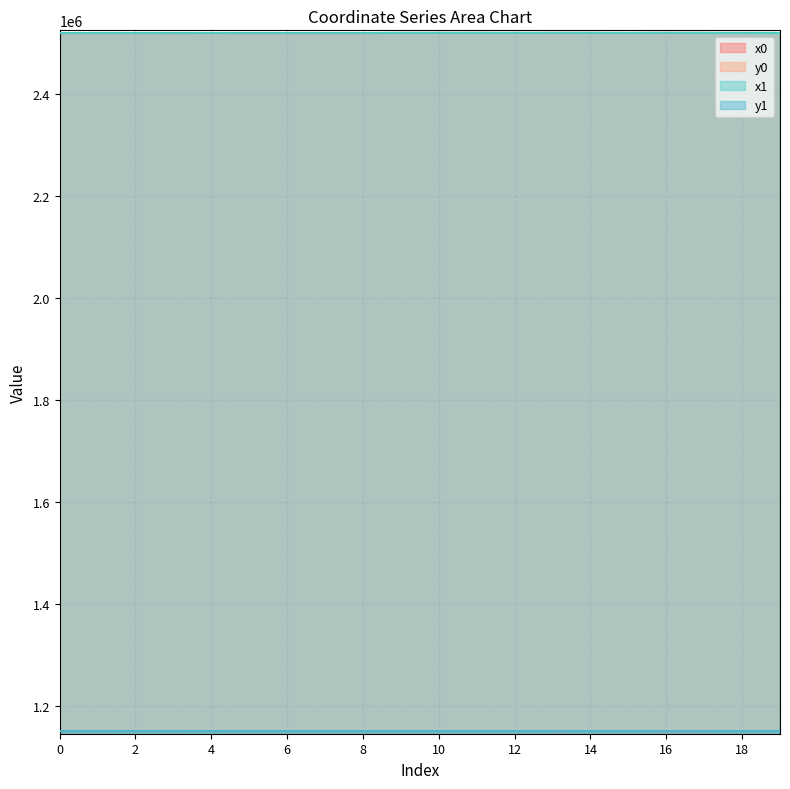

How many lines are shown in the chart?

4